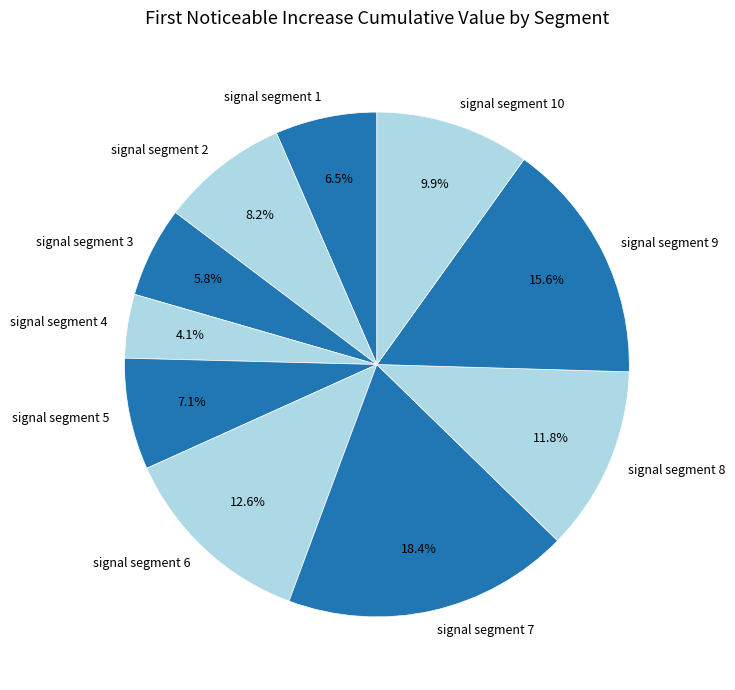

To the nearest percent, what portion does signal segment 6 represent?

13%